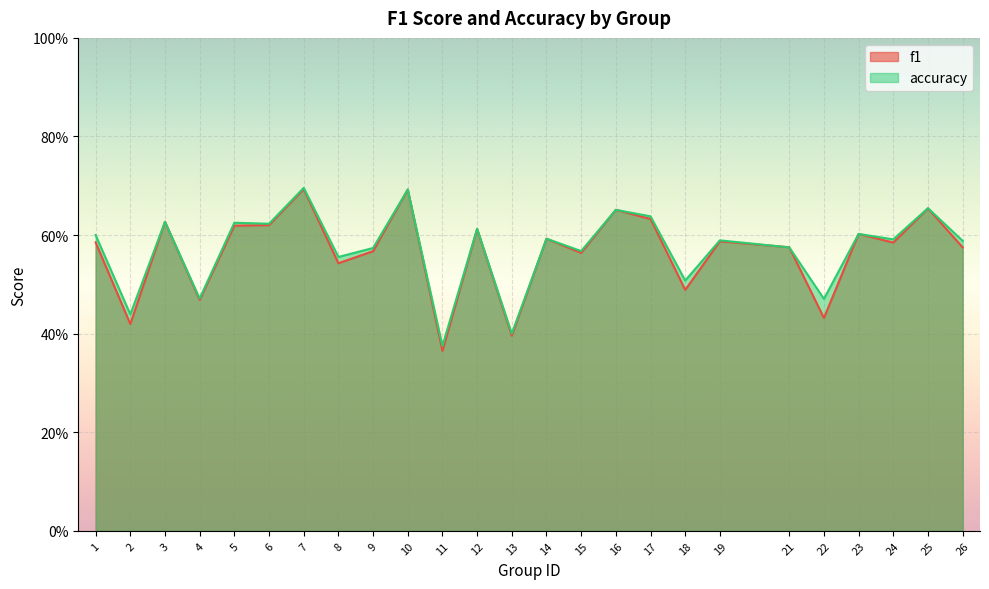

After their last crossing, which series has the higher values: f1 or accuracy?

accuracy